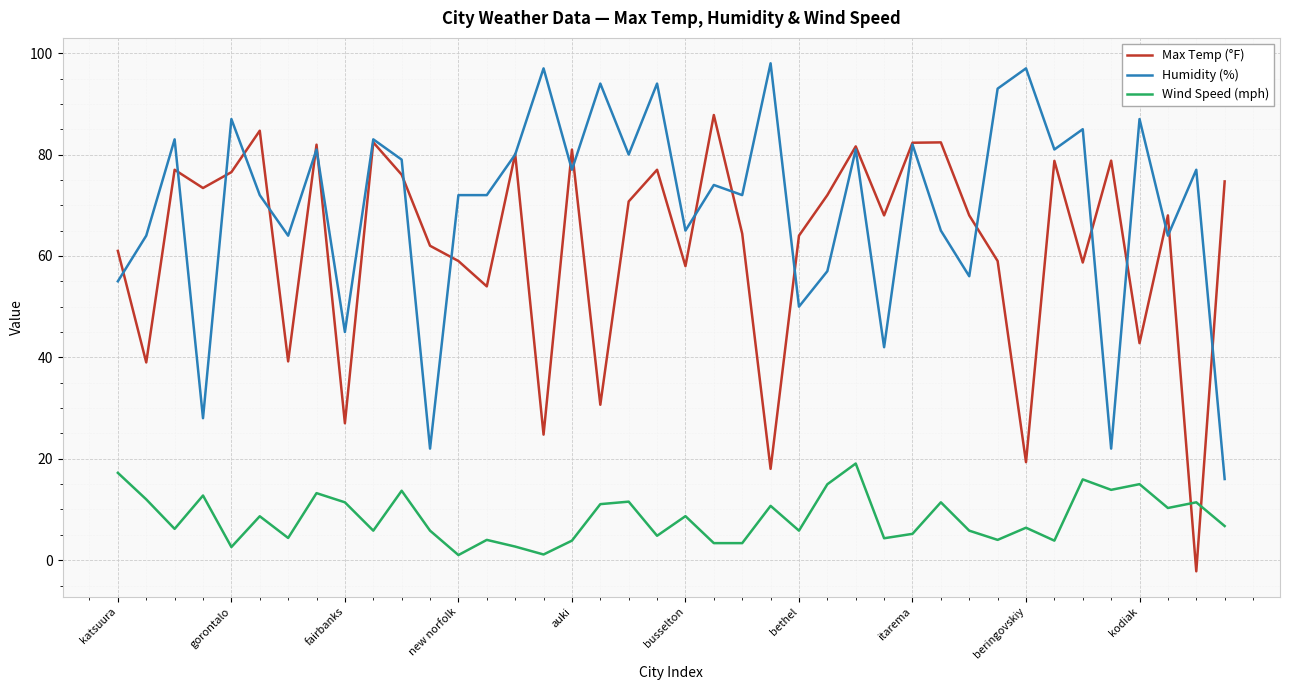

Rank the series by their maximum value, from highest to lowest.

Humidity (%), Max Temp (°F), Wind Speed (mph)